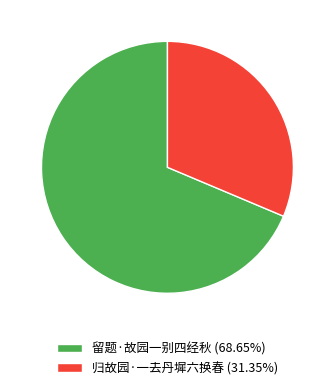

Approximately how many times larger is the value at 留题·故园一别四经秋 (68.65%) compared to 归故园·一去丹墀六换春 (31.35%)?

2.2